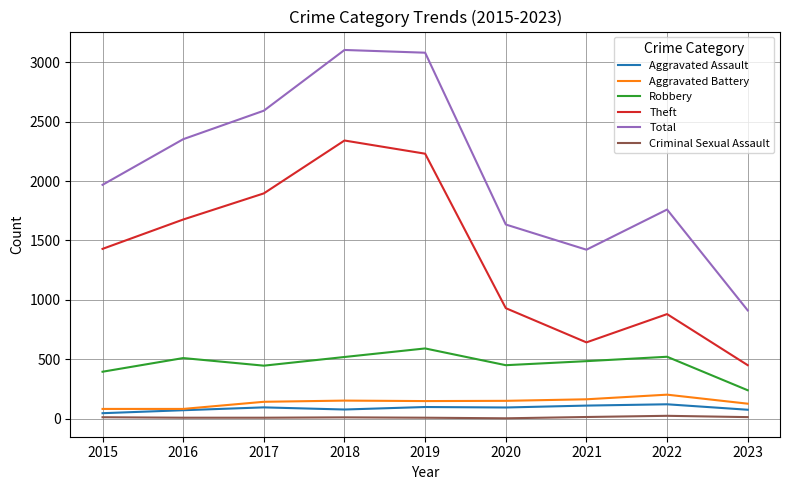

What is the maximum value for Robbery?

591